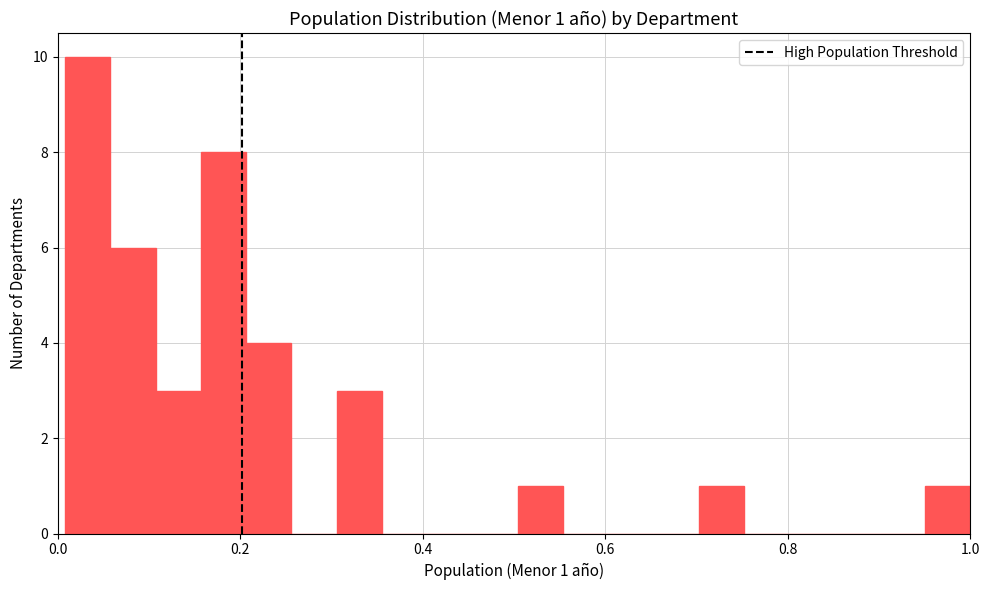

Around what value on the x-axis is the tallest bar? Give the approximate position of its centre, as read against the axis.

0.04